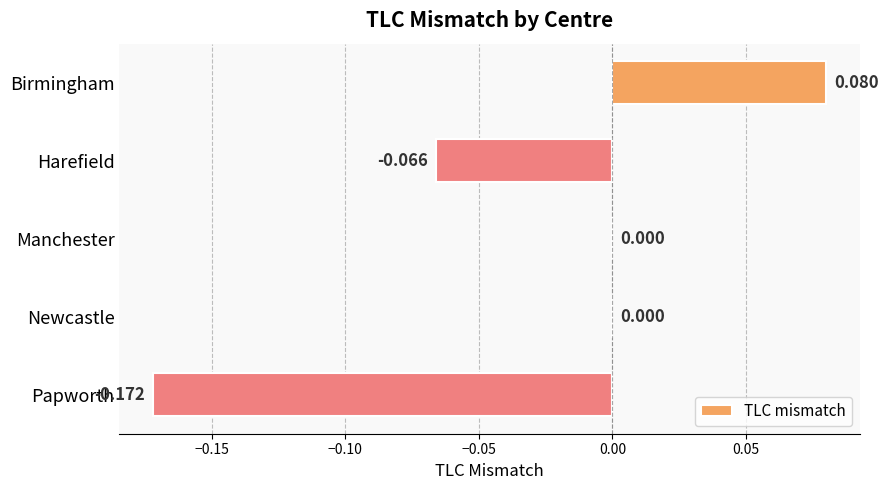

How many distinct data groups are displayed?

1